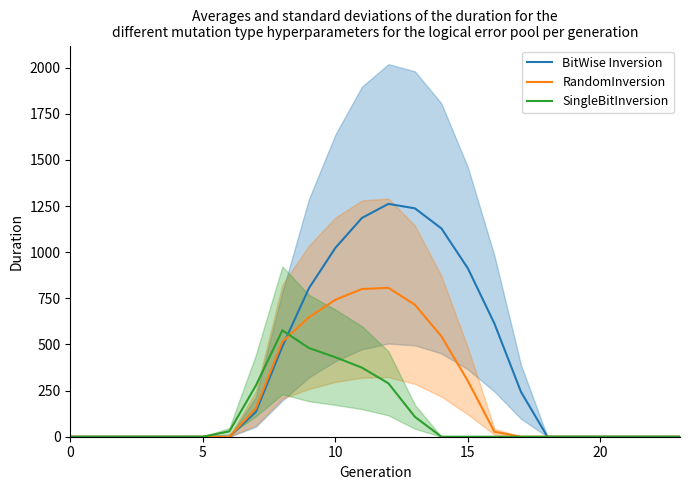

True or false: BitWise Inversion has more than 0 points higher than both neighbors.

True